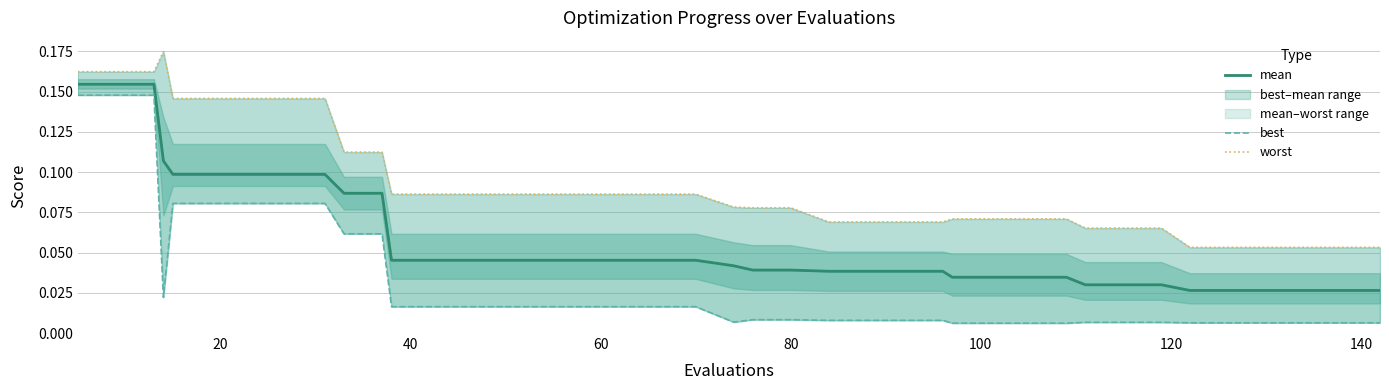

Is it true that best equals 0.1 at 40?

False